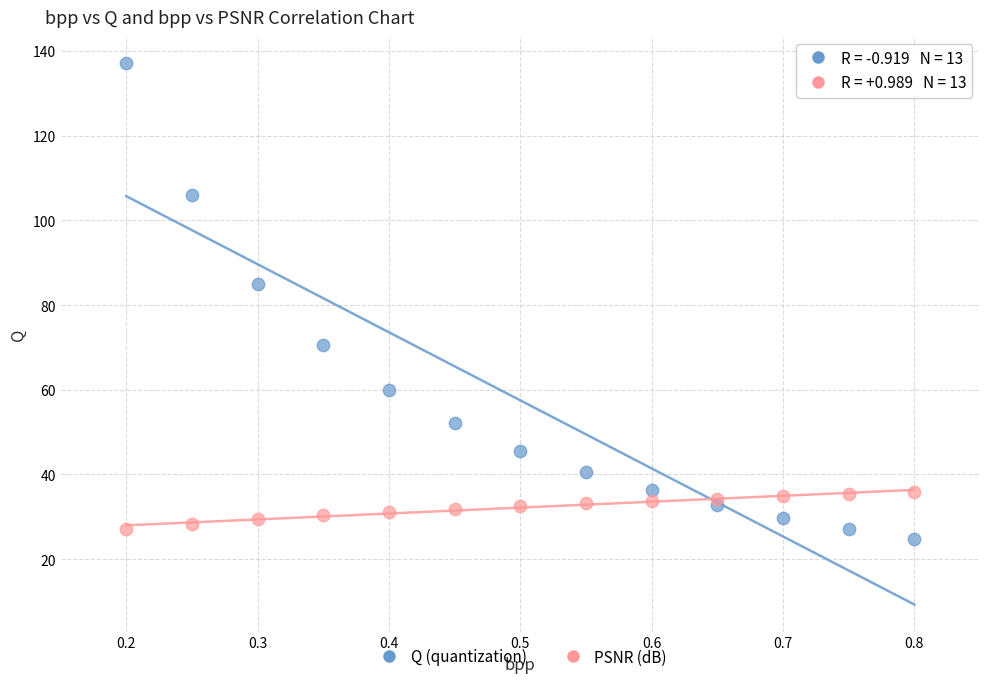

What are all the series names shown in the legend?

Q (quantization), PSNR (dB)